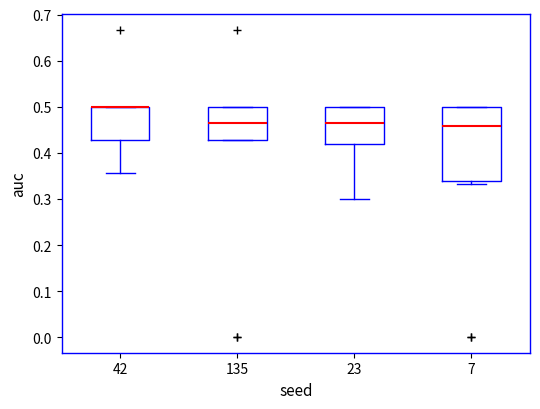

Reading left to right, transcribe this box plot: for each box, give where its median line is, the range the box spans, and where its two whiskers end, as read against the y-axis. The values are not printed on the chart, so give them approximately, as read against the axis.

42: median 0.50 (drawn on the box's upper edge), box 0.43 to 0.50, whiskers 0.36 to 0.50
135: median 0.46, box 0.43 to 0.50, whiskers 0.43 to 0.50
23: median 0.46, box 0.42 to 0.50, whiskers 0.30 to 0.50
7: median 0.46, box 0.34 to 0.50, whiskers 0.33 to 0.50